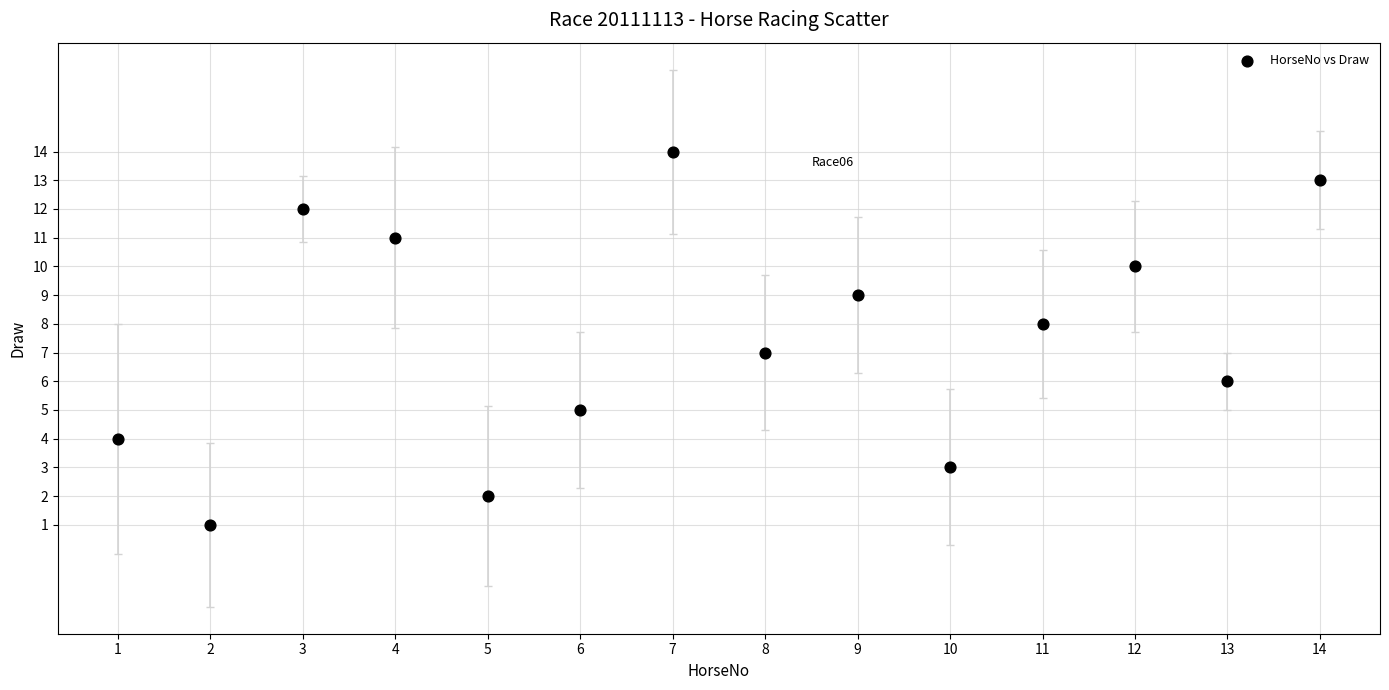

What is the range of Y values (max minus min)?

13